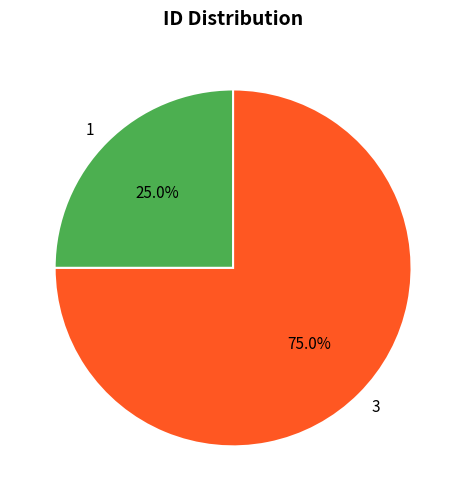

How many slices are in this pie chart?

2